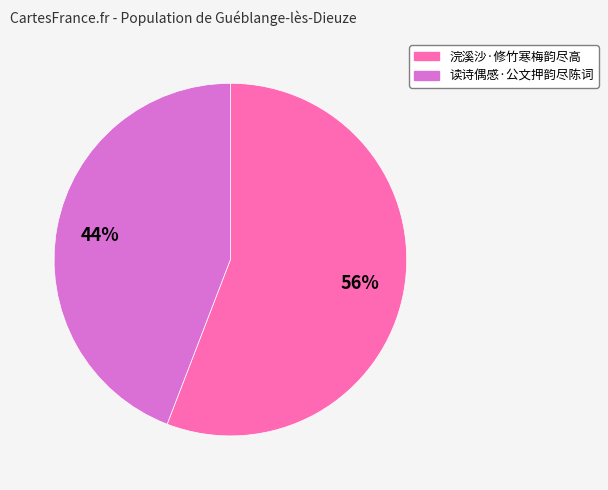

How many segments does this pie chart have?

2